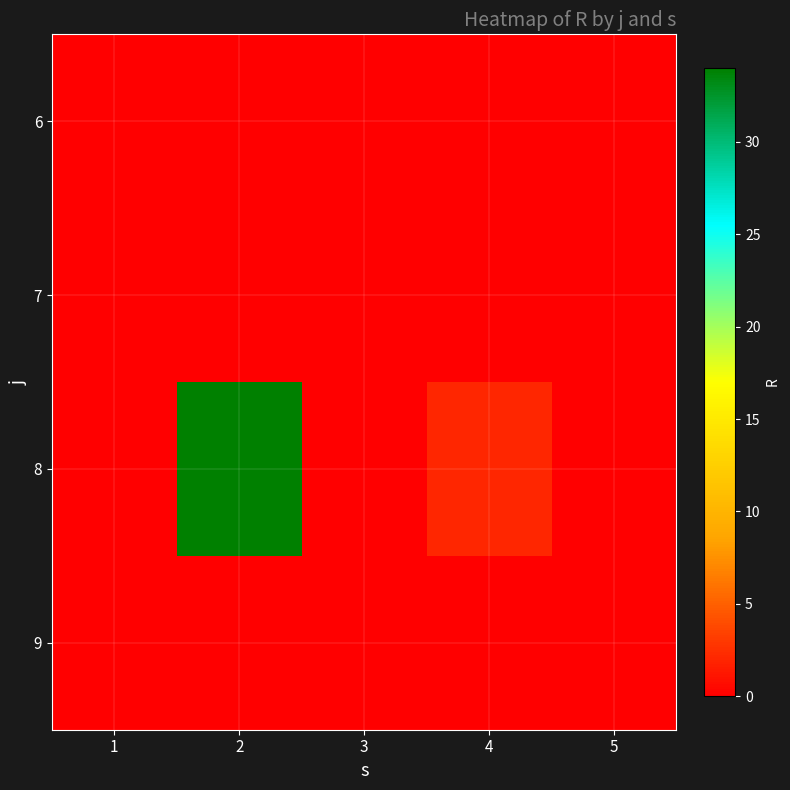

What is the maximum value shown in the chart?

34